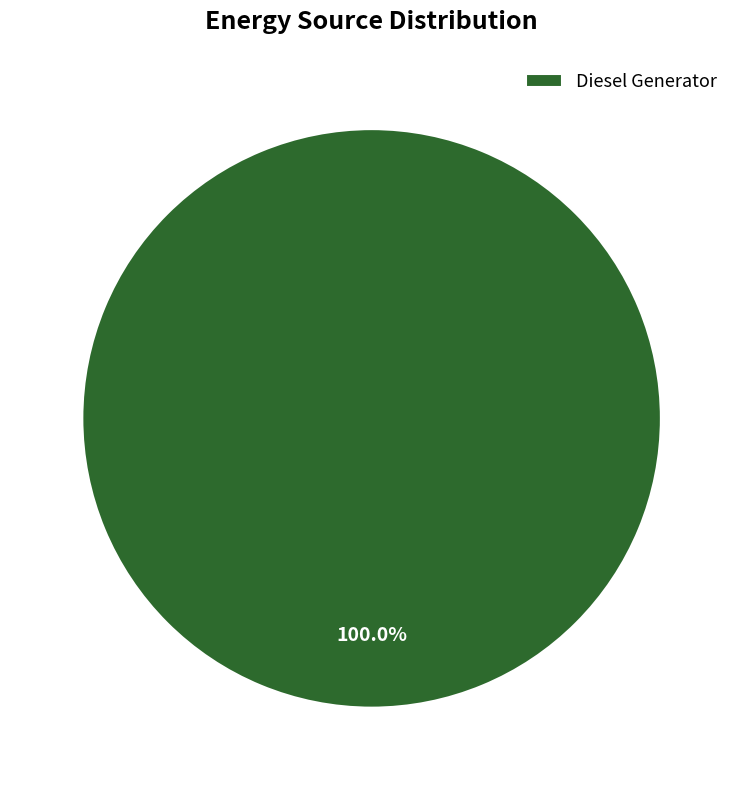

Is there a majority slice in this chart?

Yes